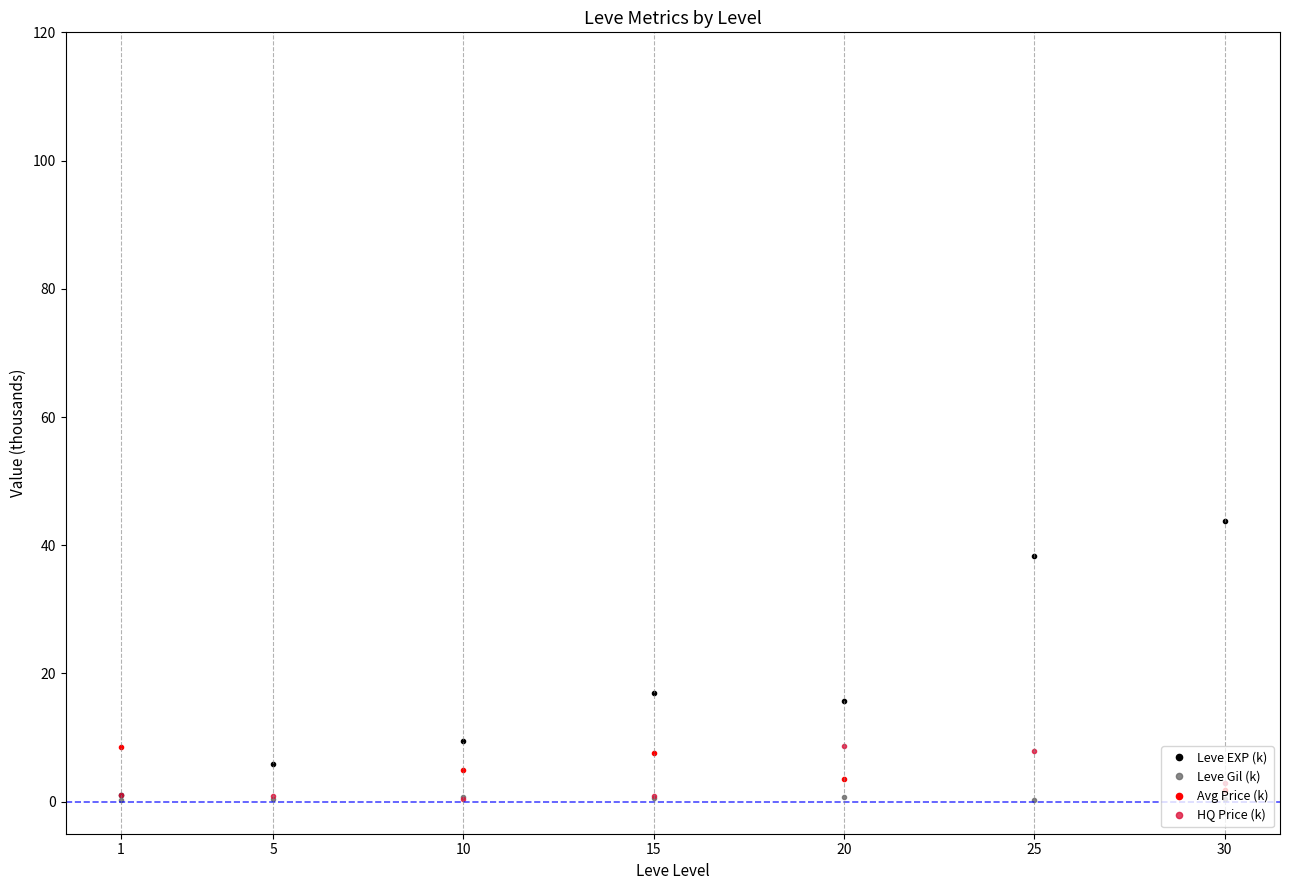

What are all the series names shown in the legend?

Leve EXP (k), Leve Gil (k), Avg Price (k), HQ Price (k)